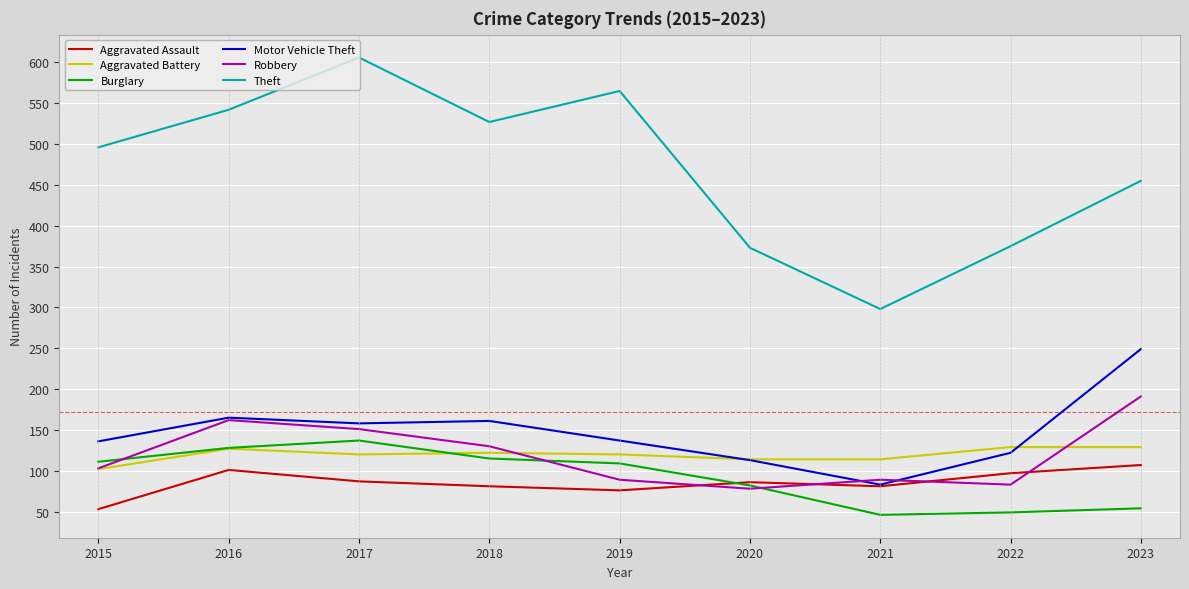

Where is Theft nearest to the value 452?

2023